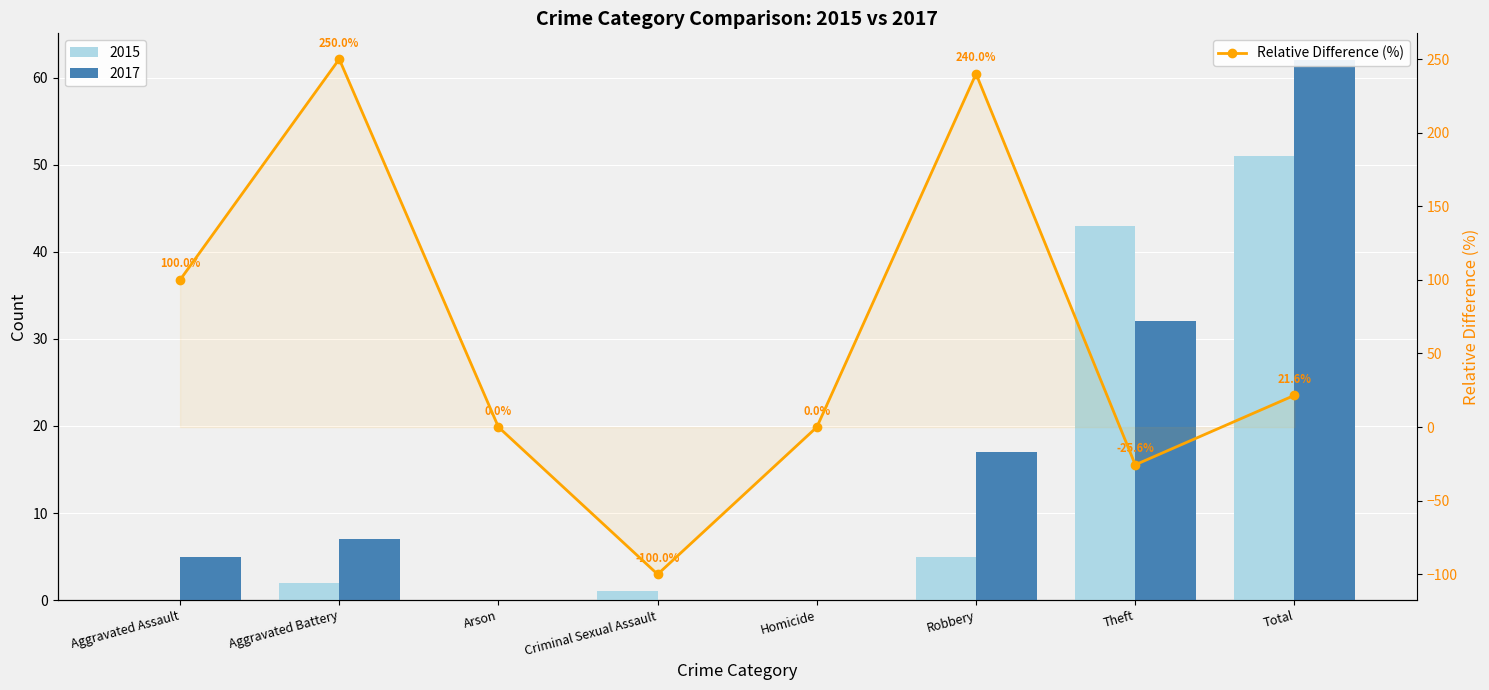

How many positive values are there?

4